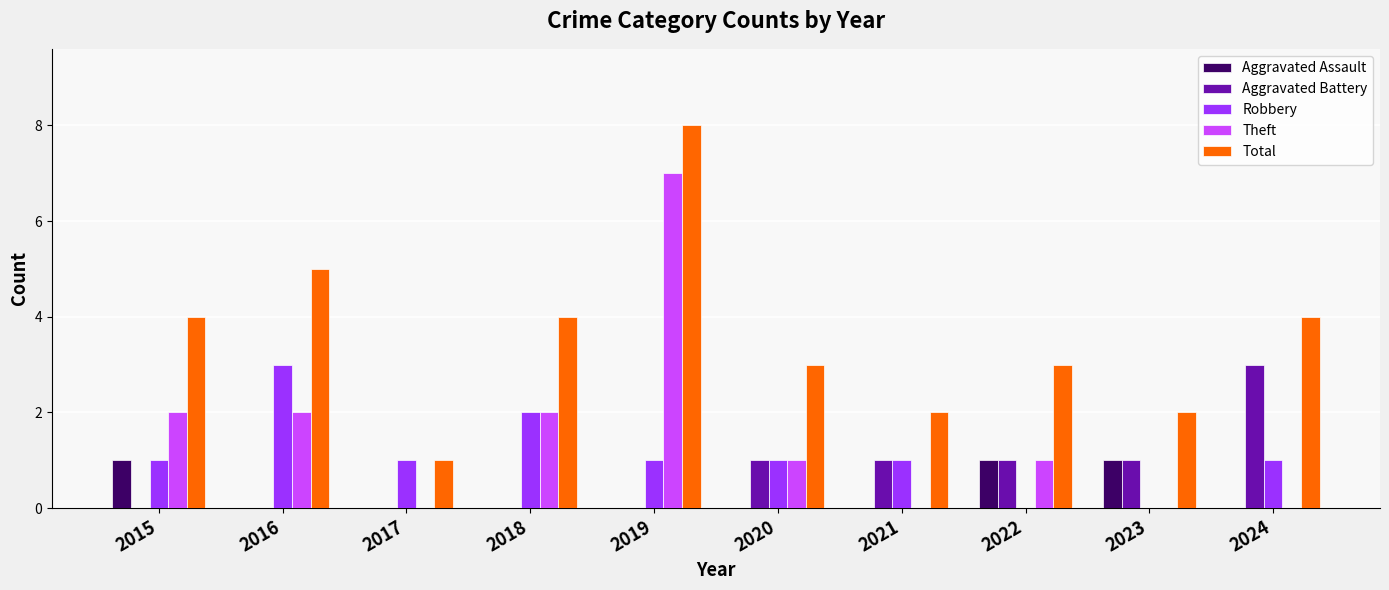

What is the sum of all Total values?

36